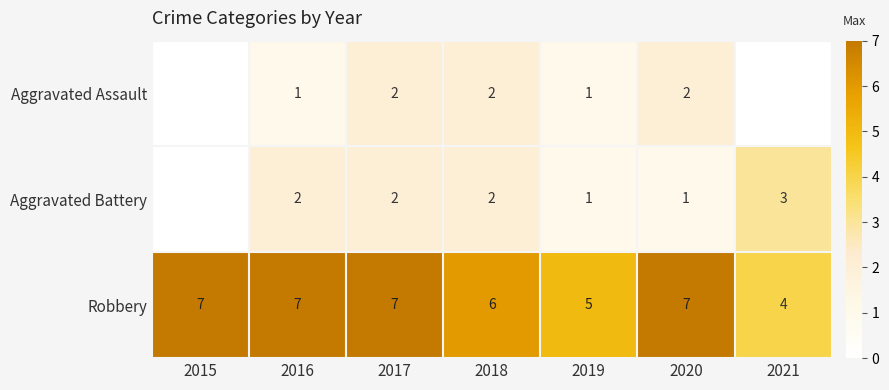

Which series changed the most between 2017 and 2019?

Robbery